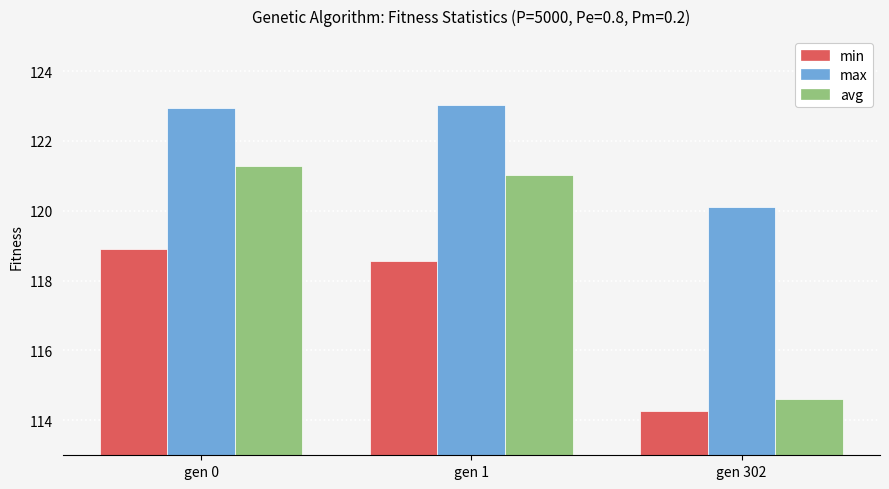

Reading left to right, what are all the values shown in this chart?

min: gen 0=118.9	gen 1=118.6	gen 302=114.3
max: gen 0=123.0	gen 1=123.0	gen 302=120.1
avg: gen 0=121.3	gen 1=121.0	gen 302=114.6